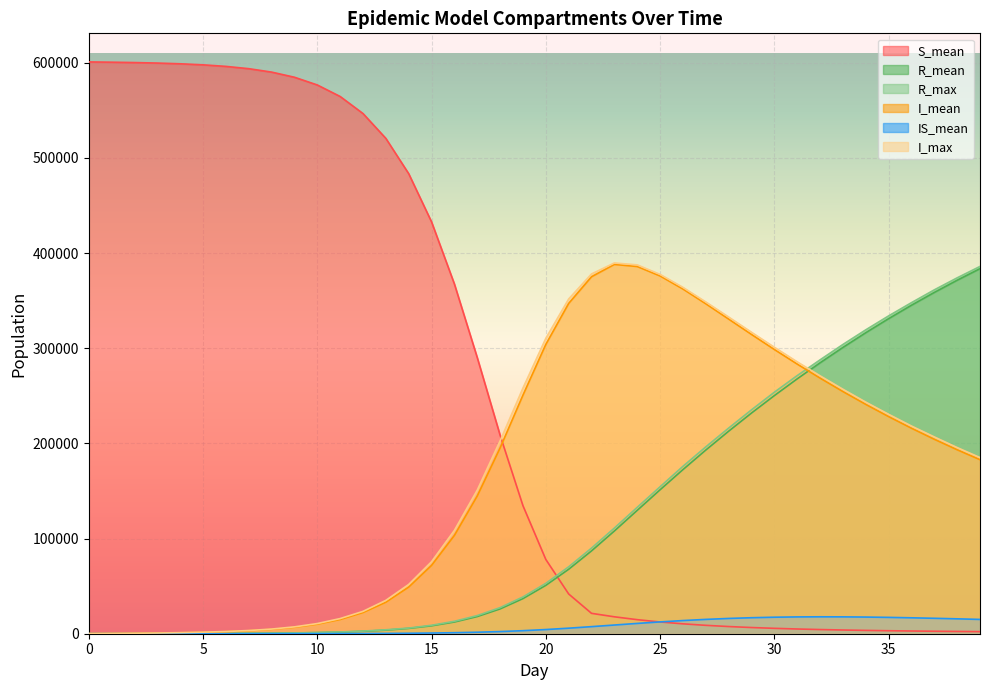

In I_max, how many points are higher than both neighbors (excluding endpoints)?

1